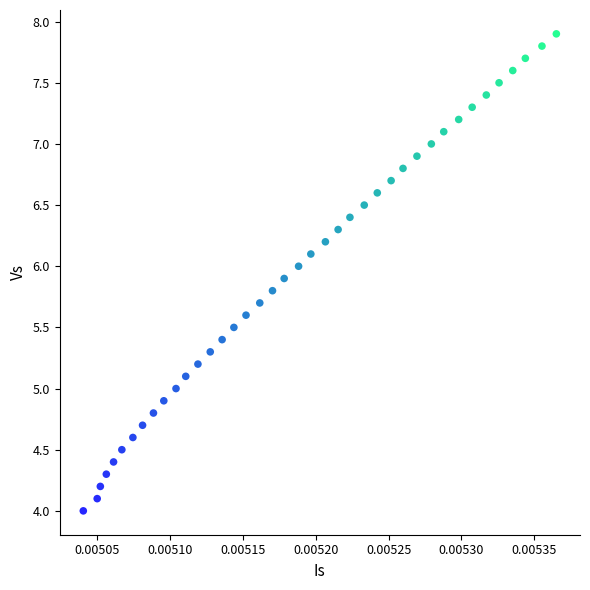

What is the range of Y values (max minus min)?

3.9